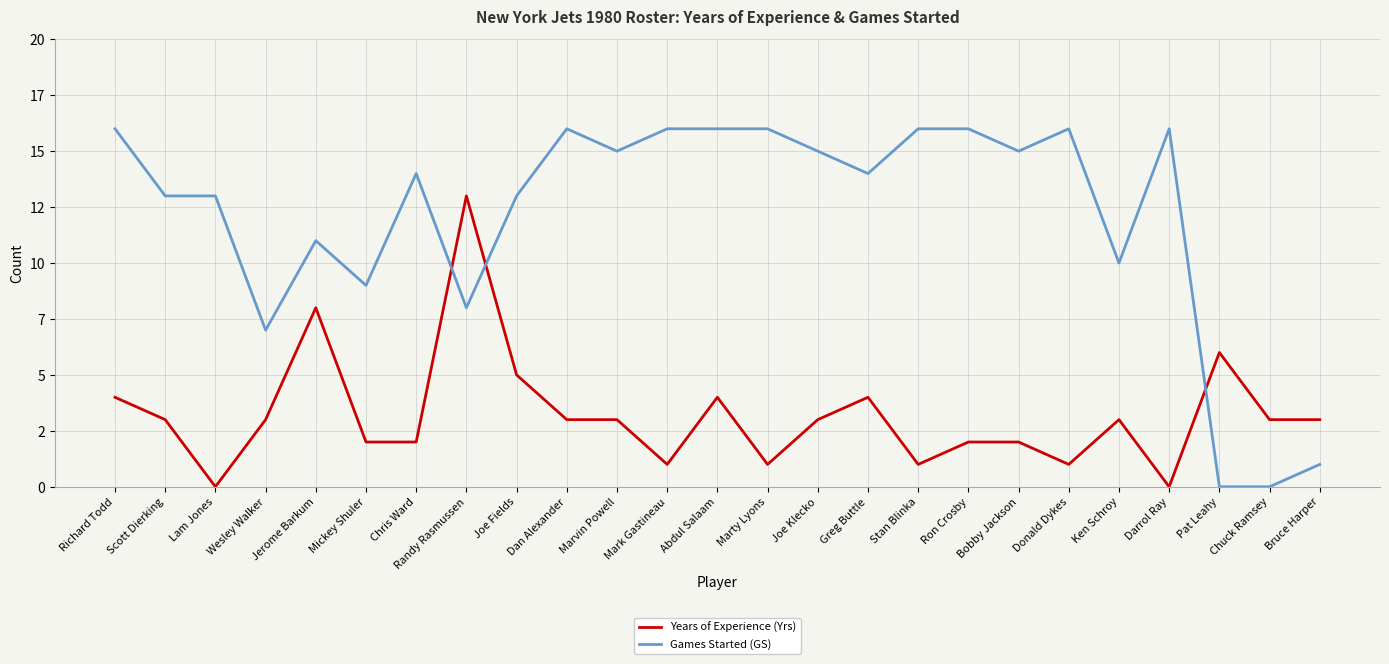

What are all the series names shown in the legend?

Years of Experience (Yrs), Games Started (GS)